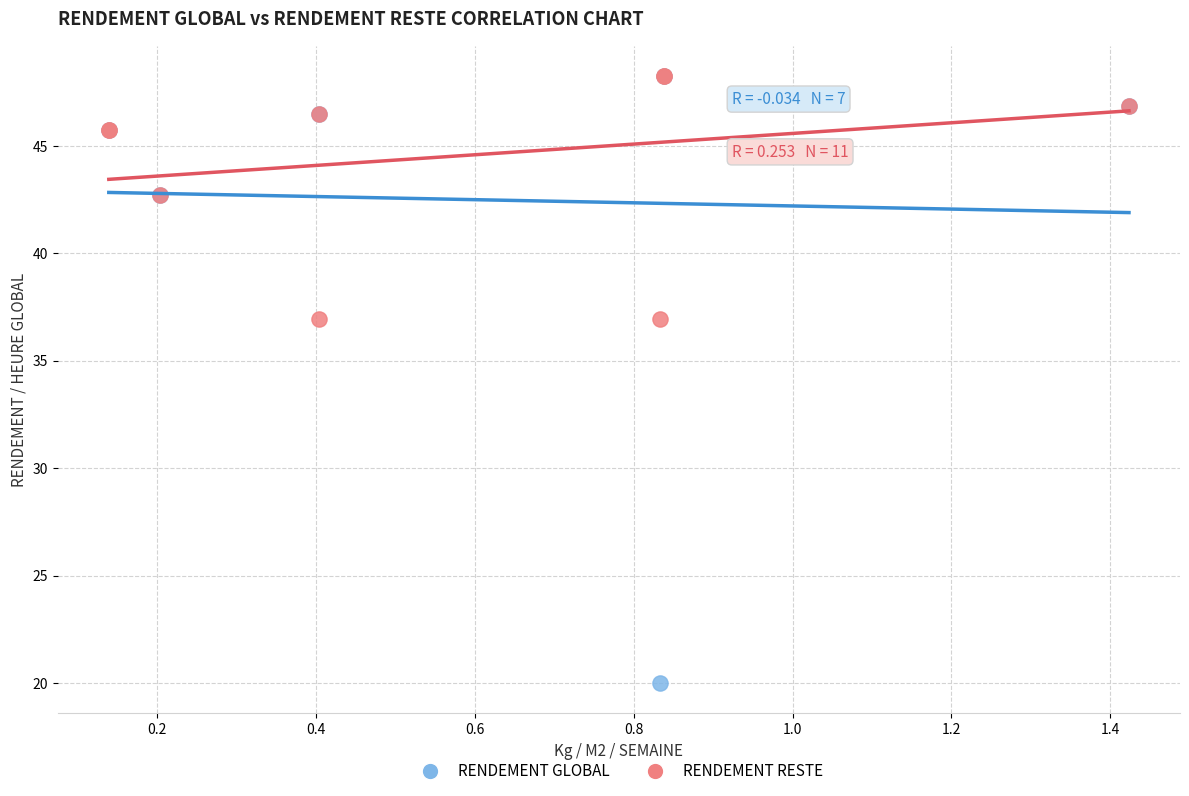

Which series contains the lowest Y value?

RENDEMENT GLOBAL